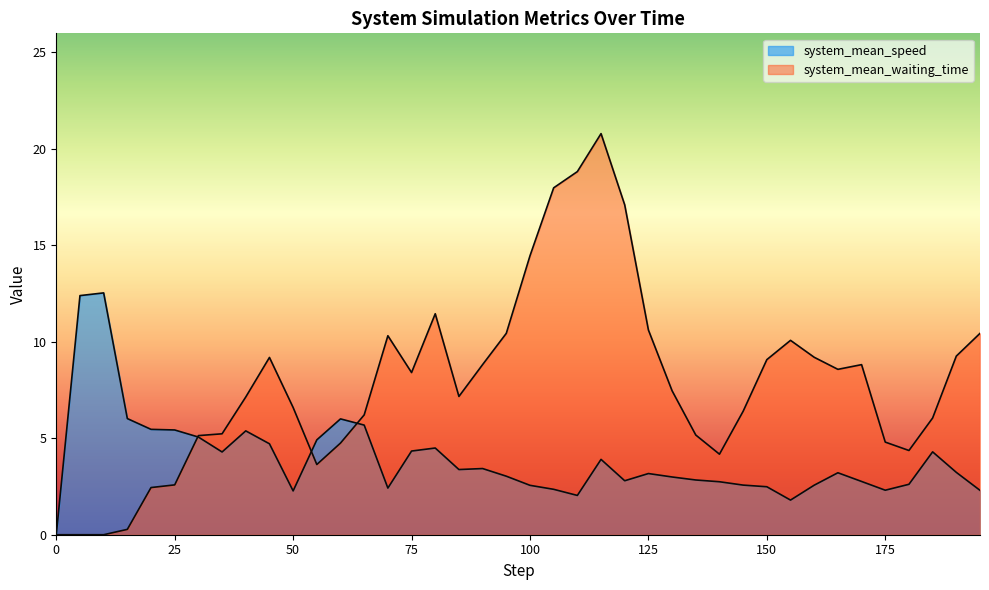

Reading right to left, transcribe all the data shown in this chart.

system_mean_speed: 195=2.3	190=3.2	185=4.3	180=2.6	175=2.3	170=2.8	165=3.2	160=2.6	155=1.8	150=2.5	145=2.6	140=2.7	135=2.8	130=3.0	125=3.2	120=2.8	115=3.9	110=2.0	105=2.4	100=2.6	95=3.0	90=3.4	85=3.4	80=4.5	75=4.3	70=2.4	65=5.7	60=6.0	55=4.9	50=2.3	45=4.7	40=5.4	35=4.3	30=5.1	25=5.4	20=5.5	15=6.0	10=12.5	5=12.4	0=0.0
system_mean_waiting_time: 195=10.4	190=9.3	185=6.0	180=4.4	175=4.8	170=8.8	165=8.6	160=9.2	155=10.1	150=9.1	145=6.4	140=4.2	135=5.2	130=7.5	125=10.6	120=17.1	115=20.8	110=18.8	105=18.0	100=14.5	95=10.4	90=8.8	85=7.2	80=11.5	75=8.4	70=10.3	65=6.2	60=4.8	55=3.6	50=6.6	45=9.2	40=7.1	35=5.2	30=5.1	25=2.6	20=2.4	15=0.3	10=0.0	5=0.0	0=0.0